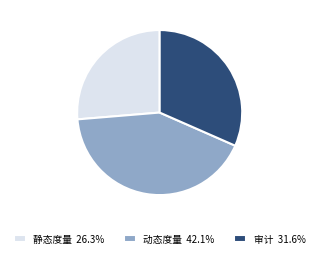

What is the ratio of the value at 动态度量 42.1% to the value at 审计 31.6%?

1.3